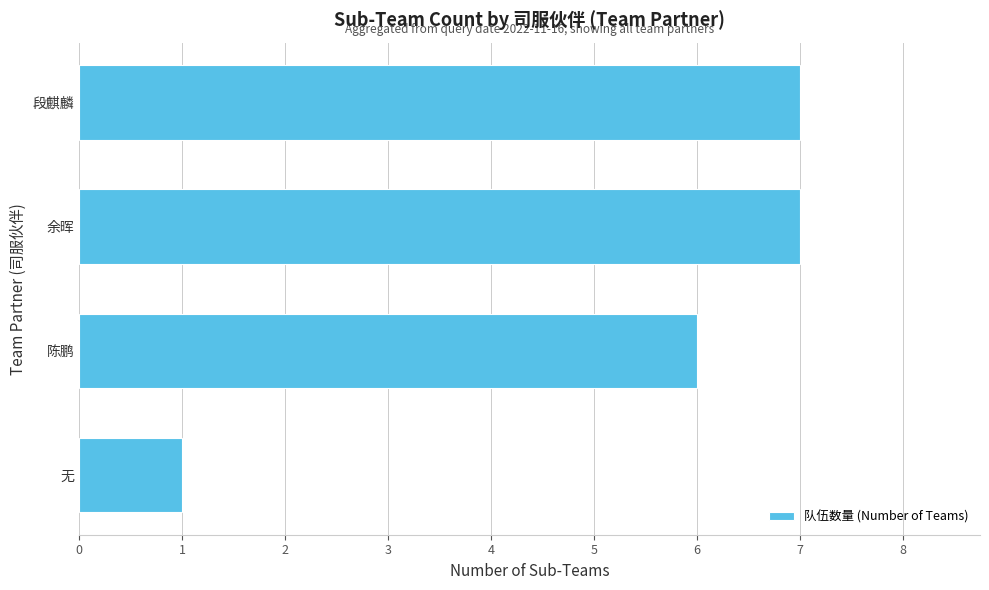

The value at 无 is 1. True or false?

True